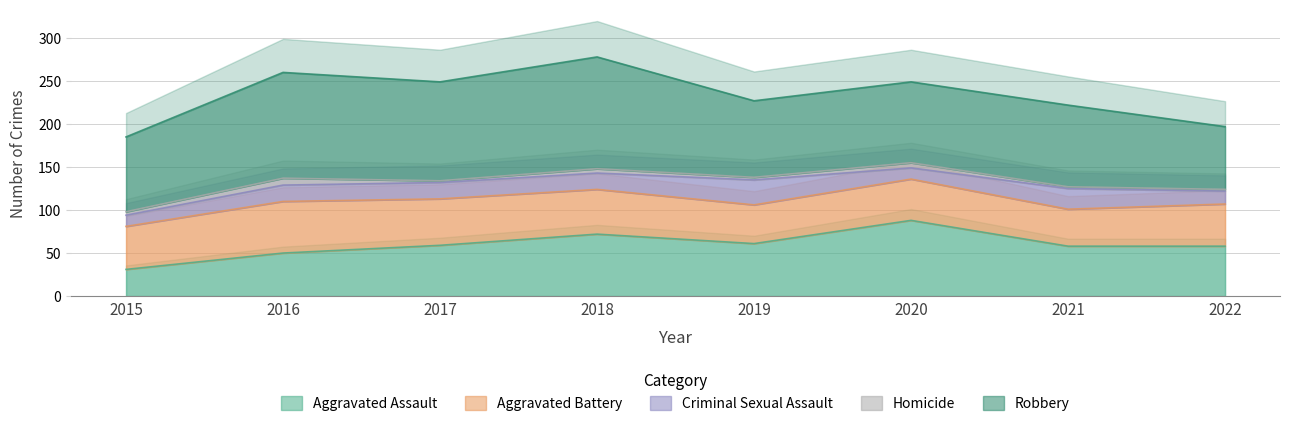

What is the difference between the maximum and second lowest values in the Criminal Sexual Assault series?

16